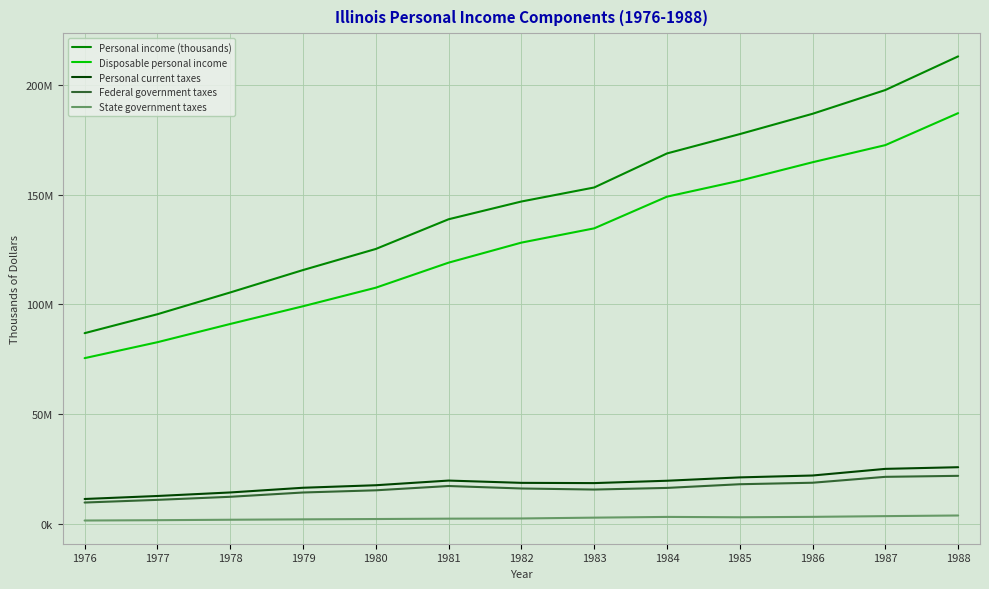

Reading left to right, what are all the values shown in this chart?

Personal income (thousands): 1976=86911427	1977=95536857	1978=105451880	1979=115662707	1980=125267355	1981=138797538	1982=146883163	1983=153272385	1984=168779744	1985=177588231	1986=186842150	1987=197670677	1988=212990719
Disposable personal income: 1976=75533696	1977=82793028	1978=91100813	1979=99170328	1980=107625854	1981=119029136	1982=128157667	1983=134657135	1984=149092266	1985=156371795	1986=164767468	1987=172573842	1988=187136664
Personal current taxes: 1976=11377731	1977=12743829	1978=14351067	1979=16492379	1980=17641501	1981=19768402	1982=18725496	1983=18615250	1984=19687478	1985=21216436	1986=22074682	1987=25096835	1988=25854055
Federal government taxes: 1976=9761827	1977=10979481	1978=12376902	1979=14334330	1980=15331566	1981=17288128	1982=16161840	1983=15676749	1984=16420685	1985=18101602	1986=18780840	1987=21468933	1988=21924629
State government taxes: 1976=1571887	1977=1720036	1978=1926369	1979=2102021	1980=2250480	1981=2415688	1982=2505355	1983=2880479	1984=3209816	1985=3053643	1986=3238428	1987=3568689	1988=3858914